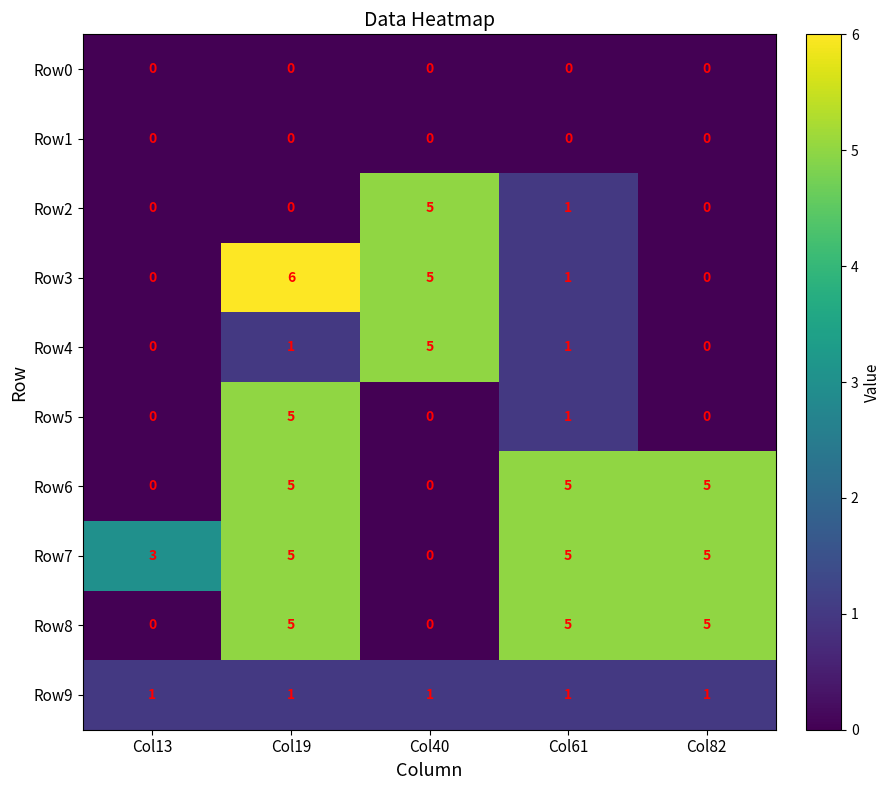

At which label does Row5 reach its peak?

Col19